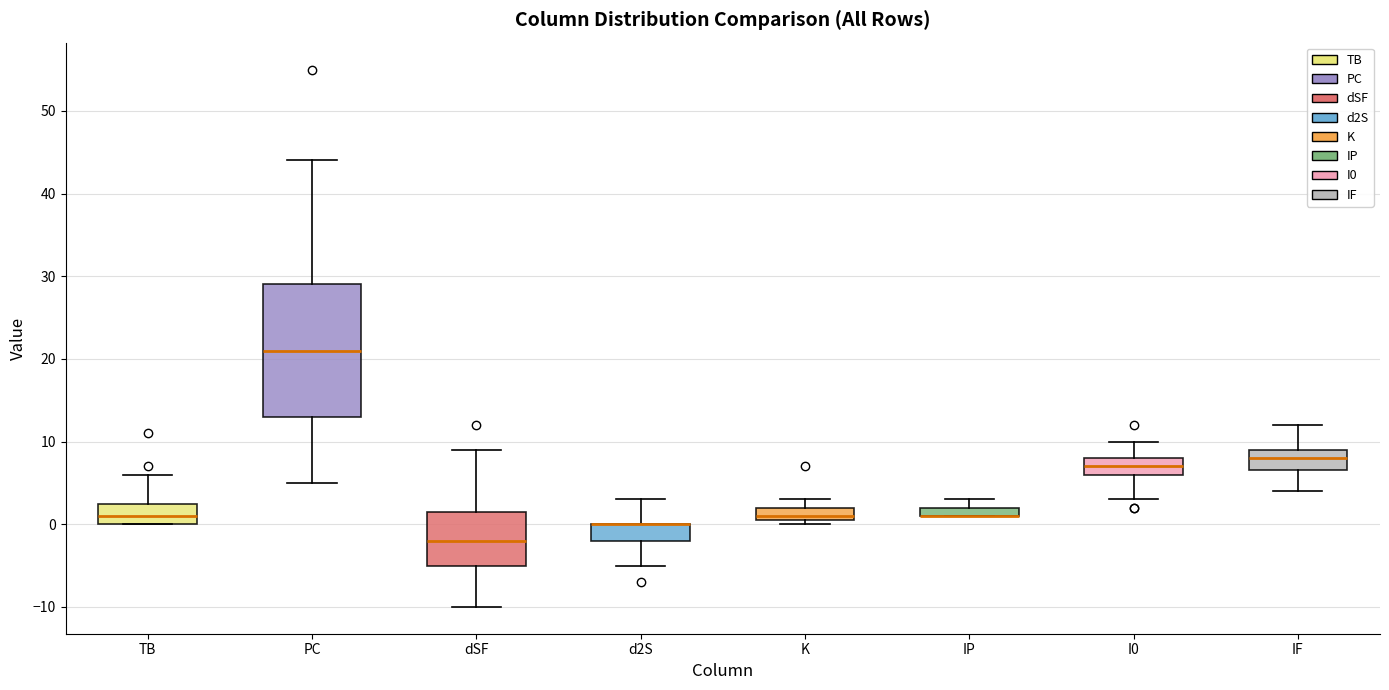

Where is the lower edge of the box for TB on the y-axis? The values are not printed on the chart, so give them approximately, as read against the axis.

0